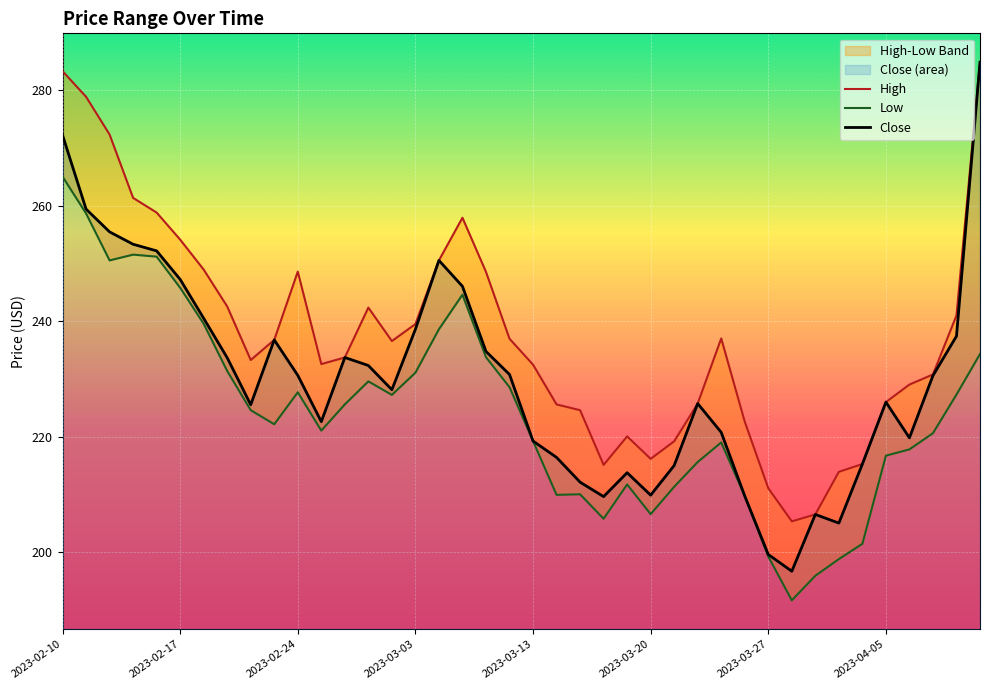

Where is the first local maximum for High?

2023-02-24